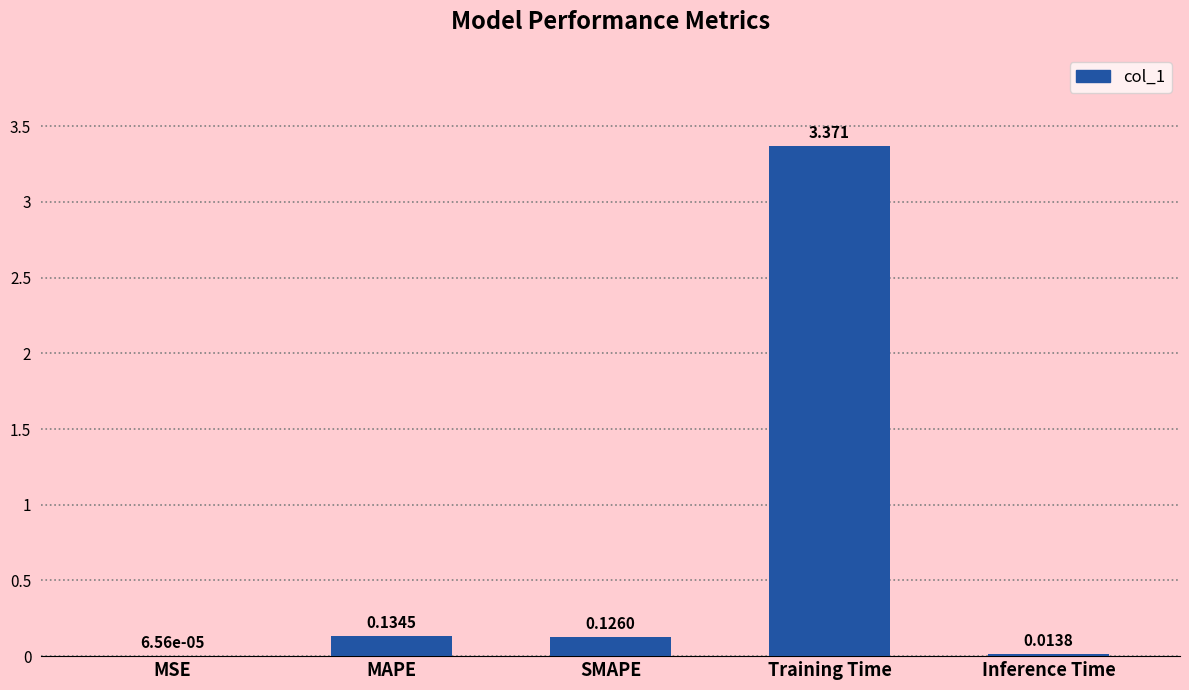

At which label is the value closest to 1?

MAPE